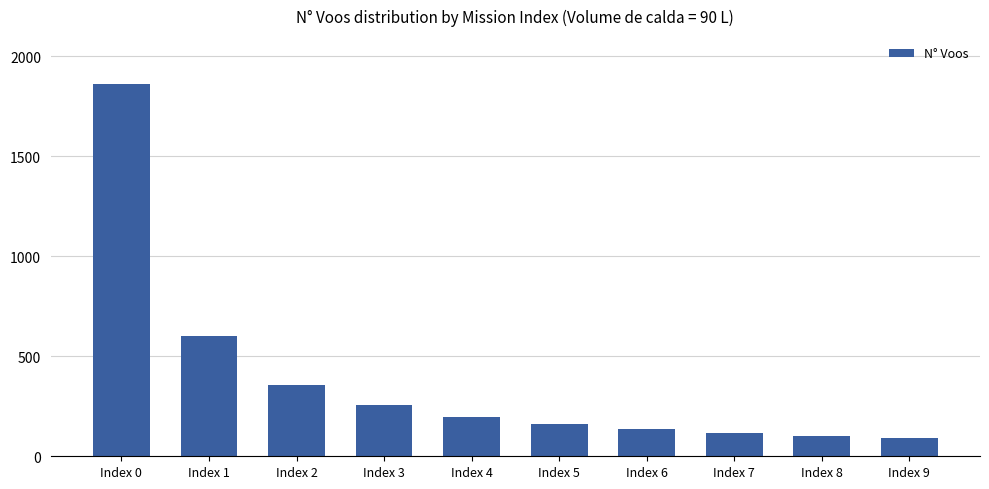

Reading left to right, list all the values displayed in this chart.

Index 0=1863	Index 1=599	Index 2=358	Index 3=255	Index 4=197	Index 5=161	Index 6=135	Index 7=116	Index 8=102	Index 9=90